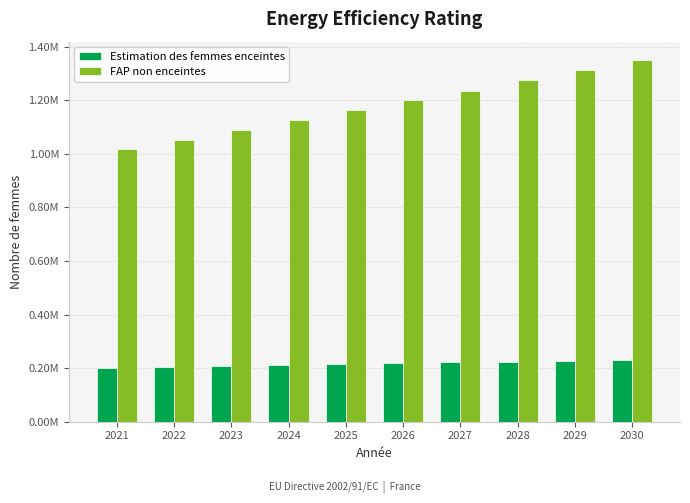

At which label is FAP non enceintes closest to 1183880?

2026